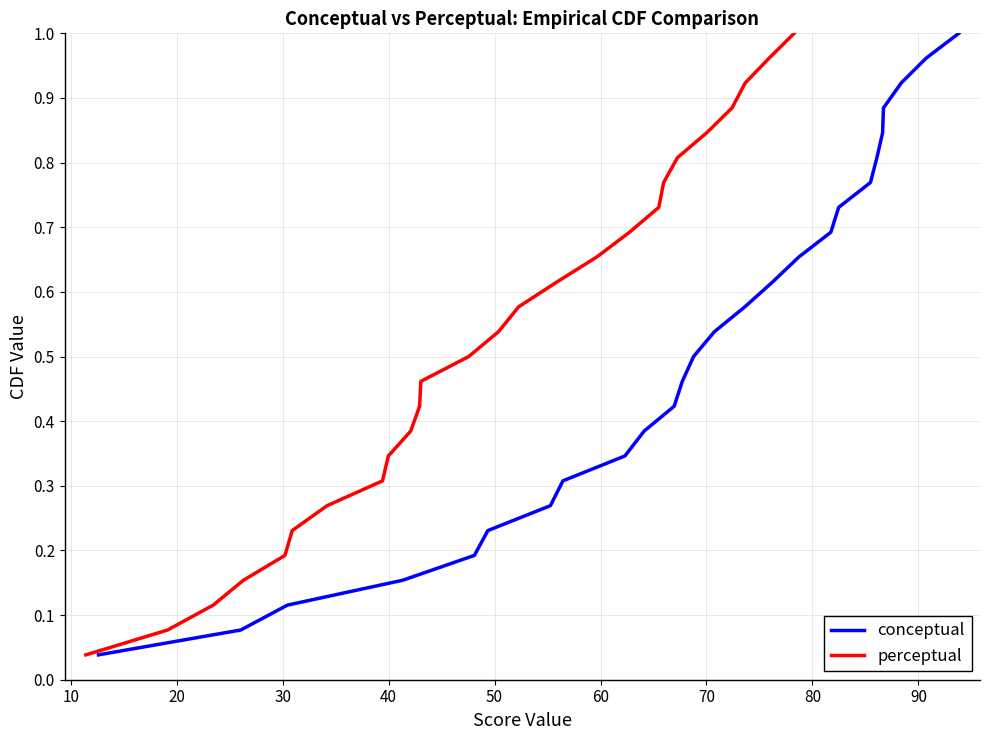

True or false: perceptual has more than 2 points higher than both neighbors.

False